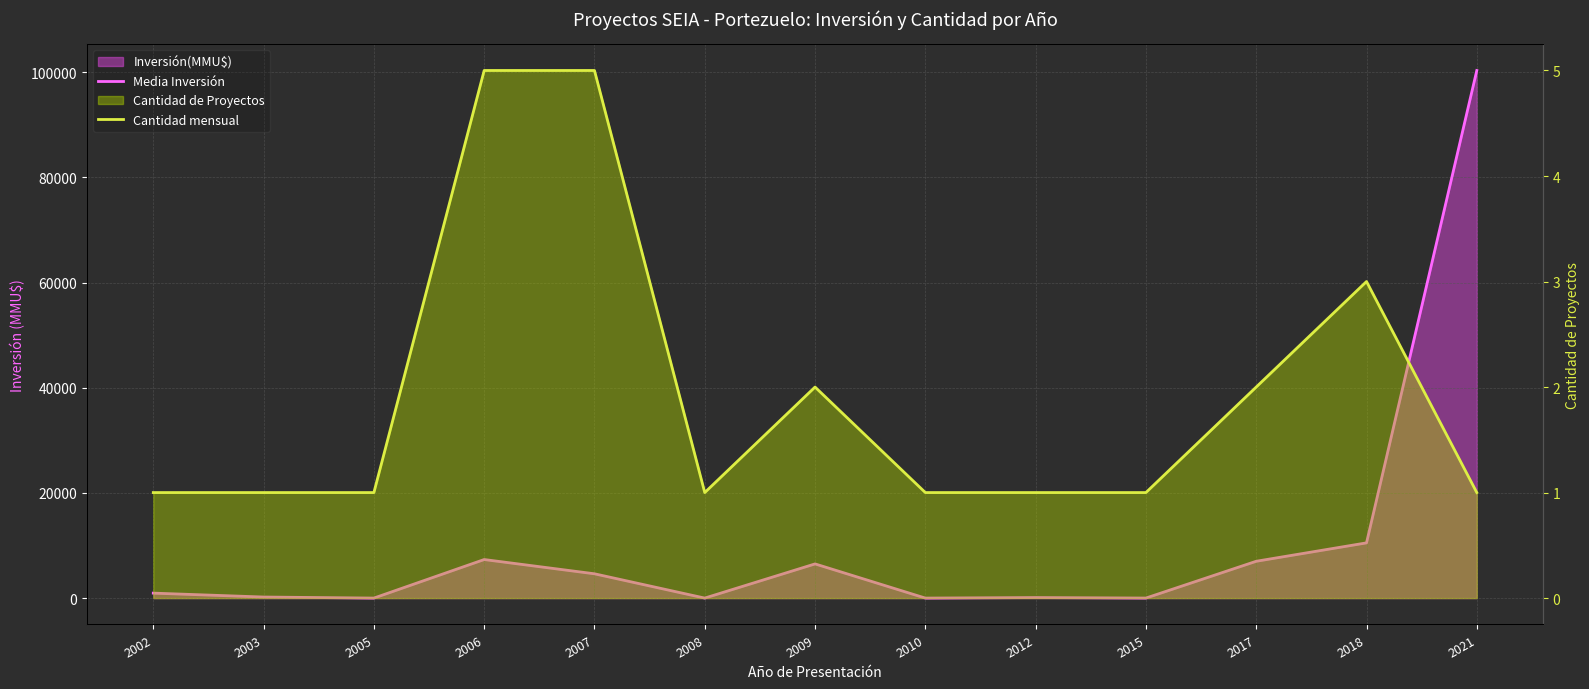

In Media Inversión, how many points are higher than both neighbors (excluding endpoints)?

3